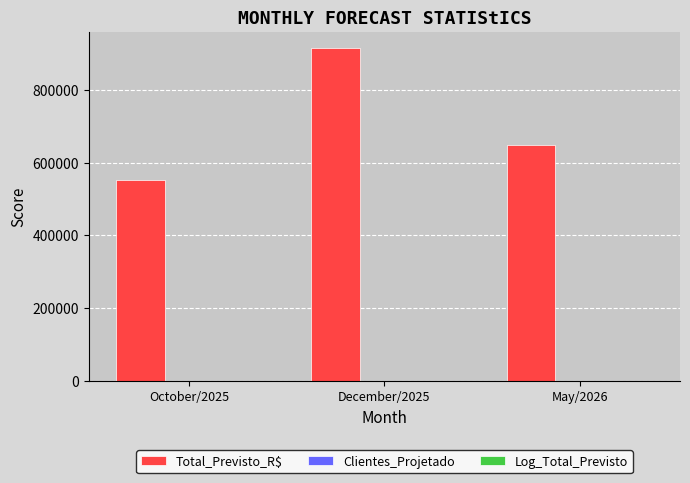

Which series has the largest total across all categories?

Total_Previsto_R$